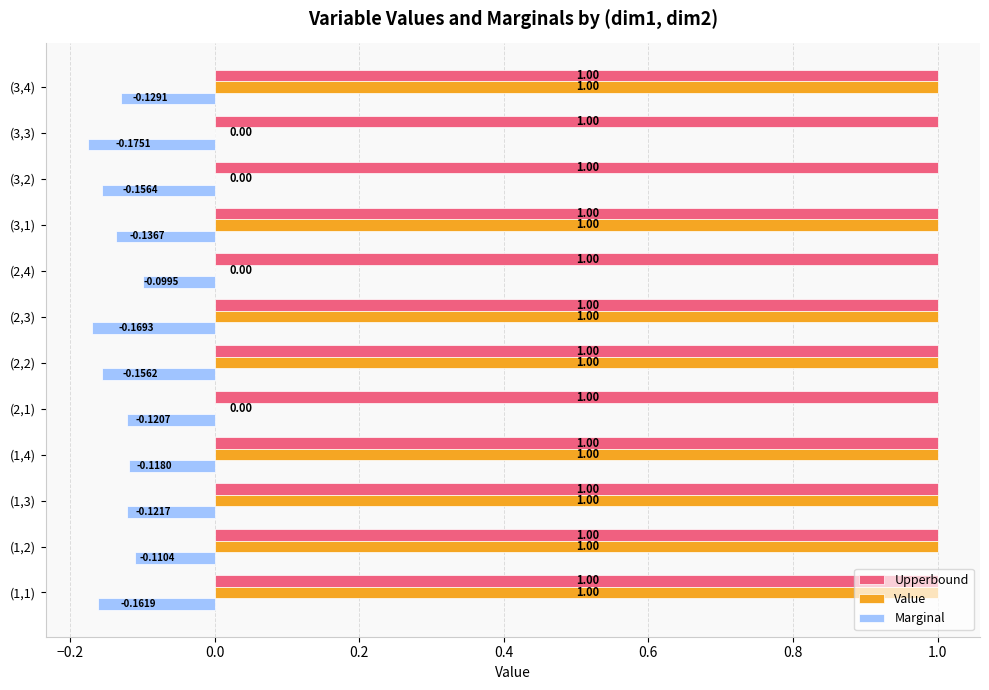

What is the sum of all Value values?

8.0